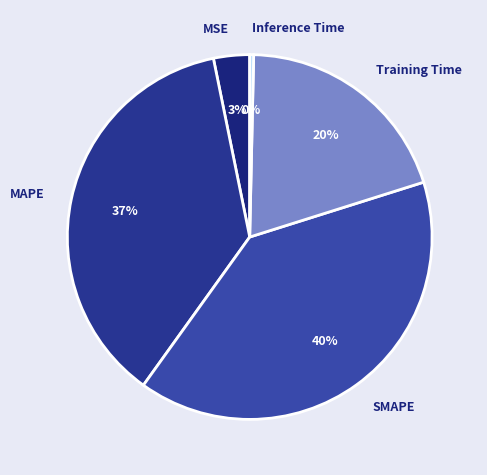

What is the largest slice in the pie chart?

SMAPE